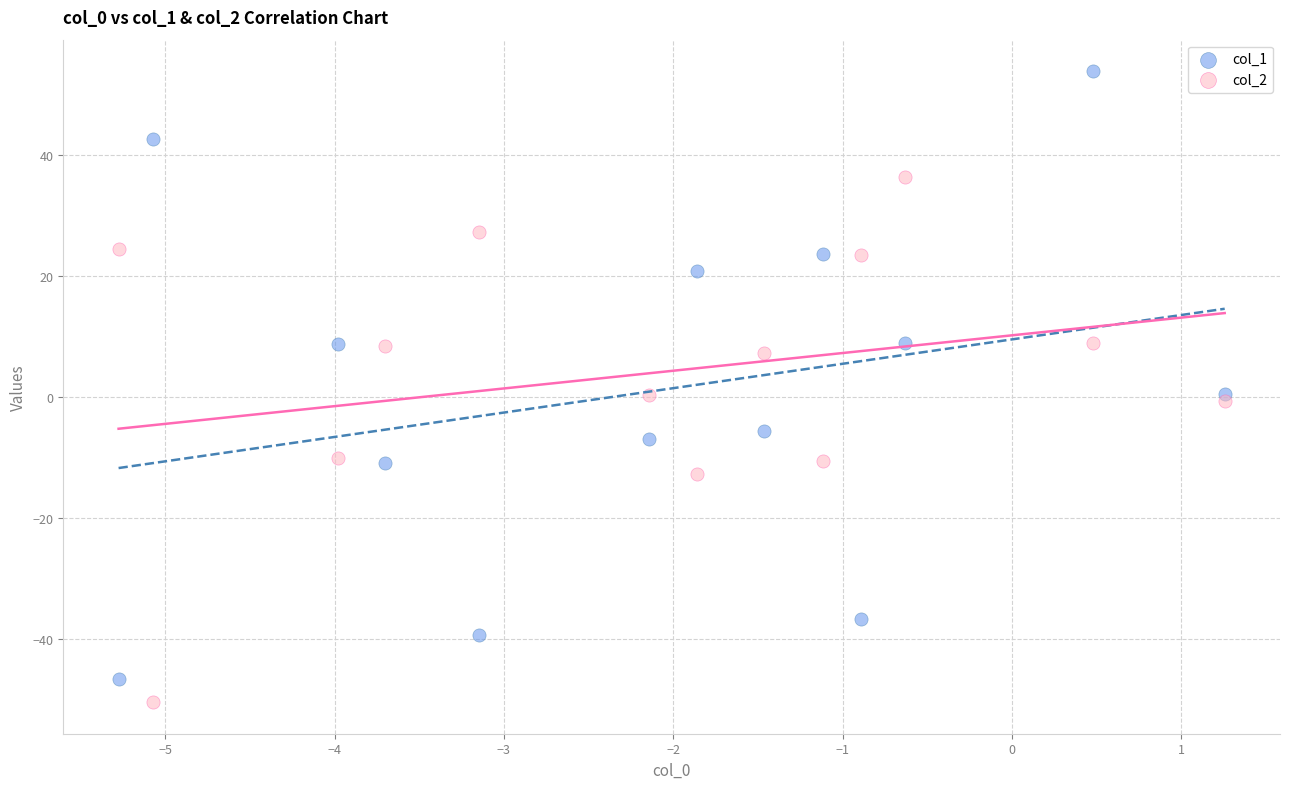

Which series reaches the maximum Y coordinate?

col_1